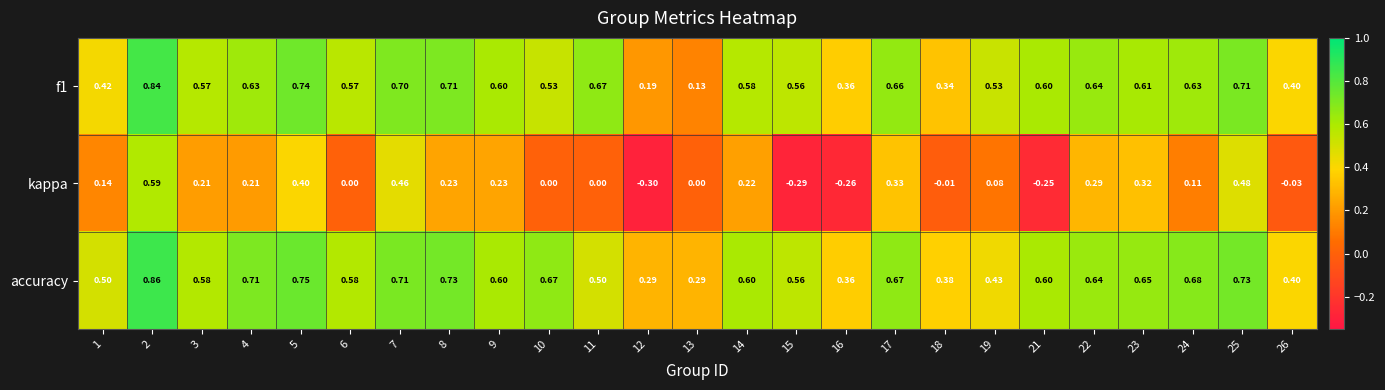

Between 17 and 25, which series saw the biggest shift?

kappa